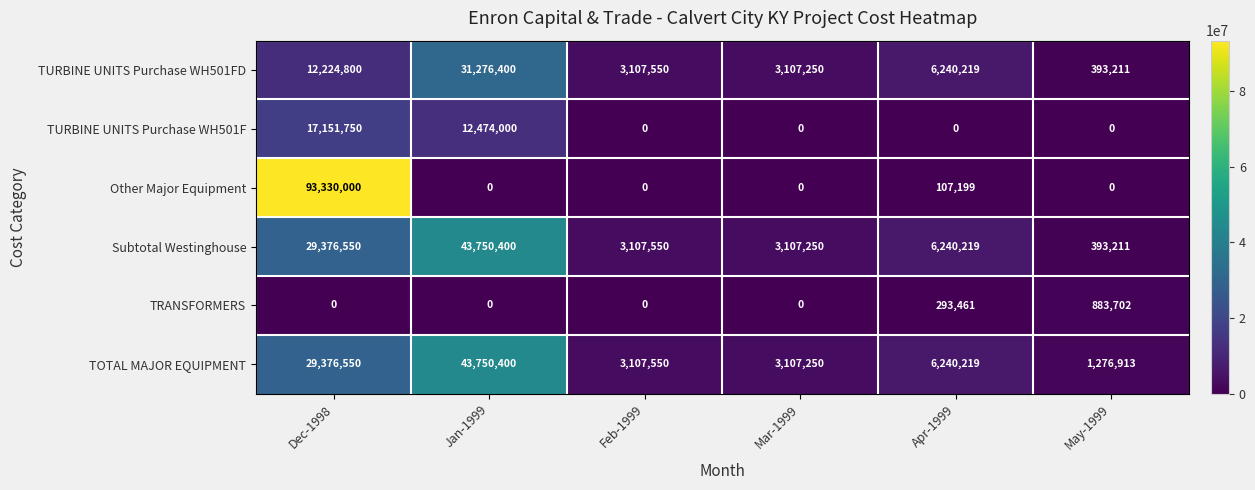

Rank the categories by Subtotal Westinghouse value from lowest to highest.

May-1999, Mar-1999, Feb-1999, Apr-1999, Dec-1998, Jan-1999